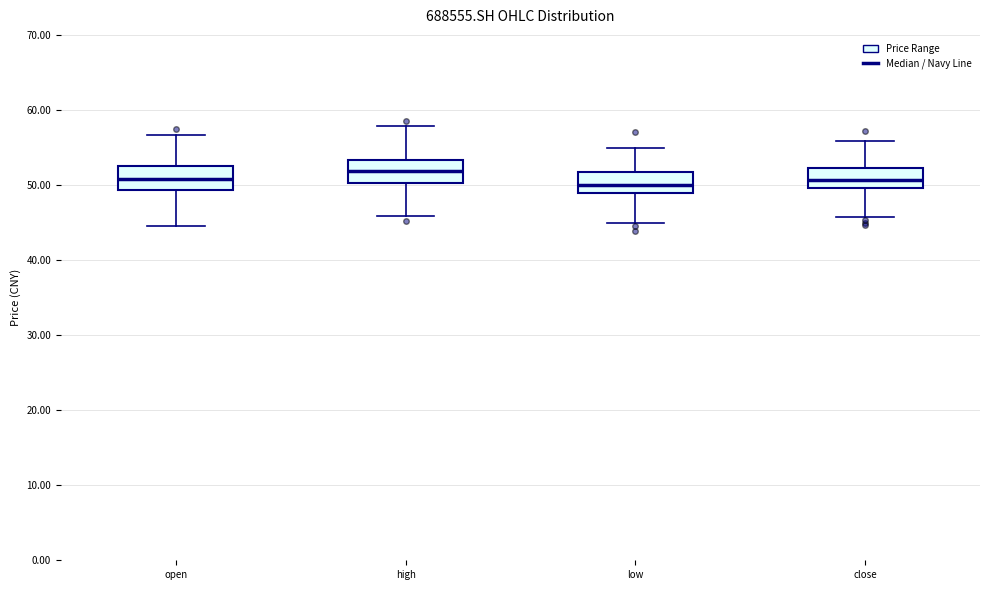

Reading left to right, transcribe this box plot: for each box, give where its median line is, the range the box spans, and where its two whiskers end, as read against the y-axis. The values are not printed on the chart, so give them approximately, as read against the axis.

open: median 51, box 49 to 53, whiskers 45 to 57
high: median 52, box 50 to 53, whiskers 46 to 58
low: median 50, box 49 to 52, whiskers 45 to 55
close: median 51, box 50 to 52, whiskers 46 to 56